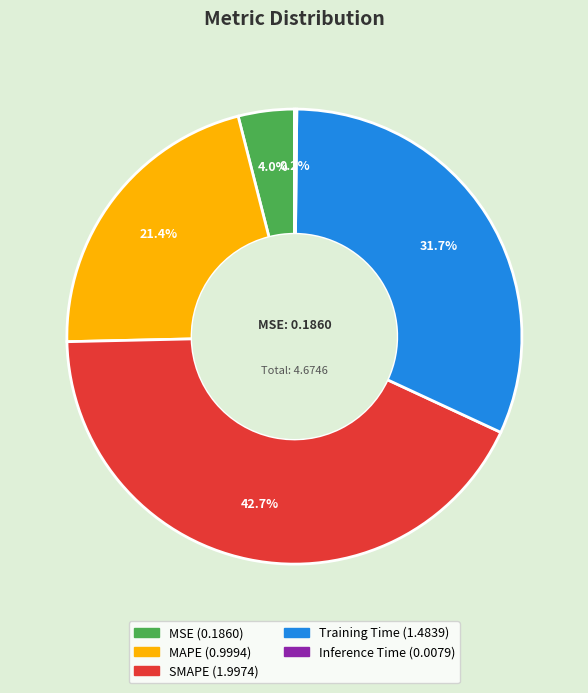

Is there any slice that represents more than half of the pie?

No